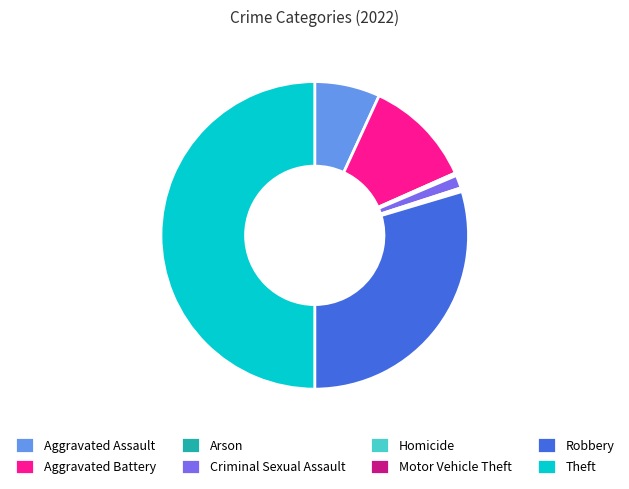

Does Homicide account for over 50% of the chart?

No